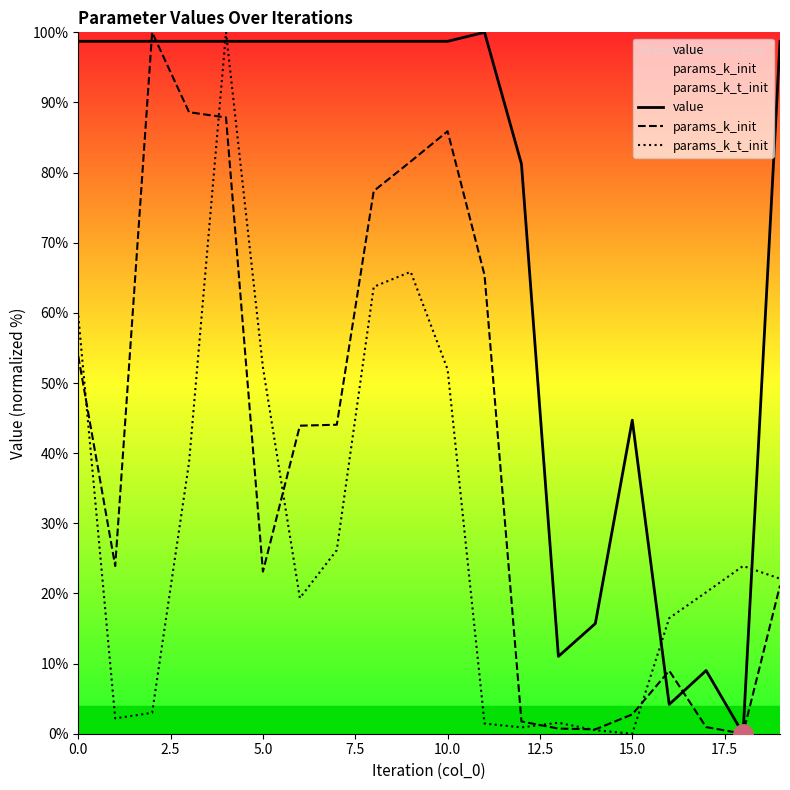

Reading left to right, what are all the values shown in this chart?

value: 98.7	98.7	98.7	98.7	98.7	98.7	98.7	98.7	98.7	98.7	98.7	100.0	81.2	11.0	15.7	44.7	4.2	9.0	0.0	98.7
params_k_init: 53.8	23.9	100.0	88.6	87.9	23.1	43.9	44.1	77.4	81.6	85.9	65.4	1.7	0.7	0.6	2.8	9.0	0.9	0.0	21.1
params_k_t_init: 59.6	2.2	3.0	38.7	100.0	52.2	19.3	26.2	63.7	65.9	51.9	1.4	0.9	1.6	0.5	0.0	16.5	20.2	23.9	22.1